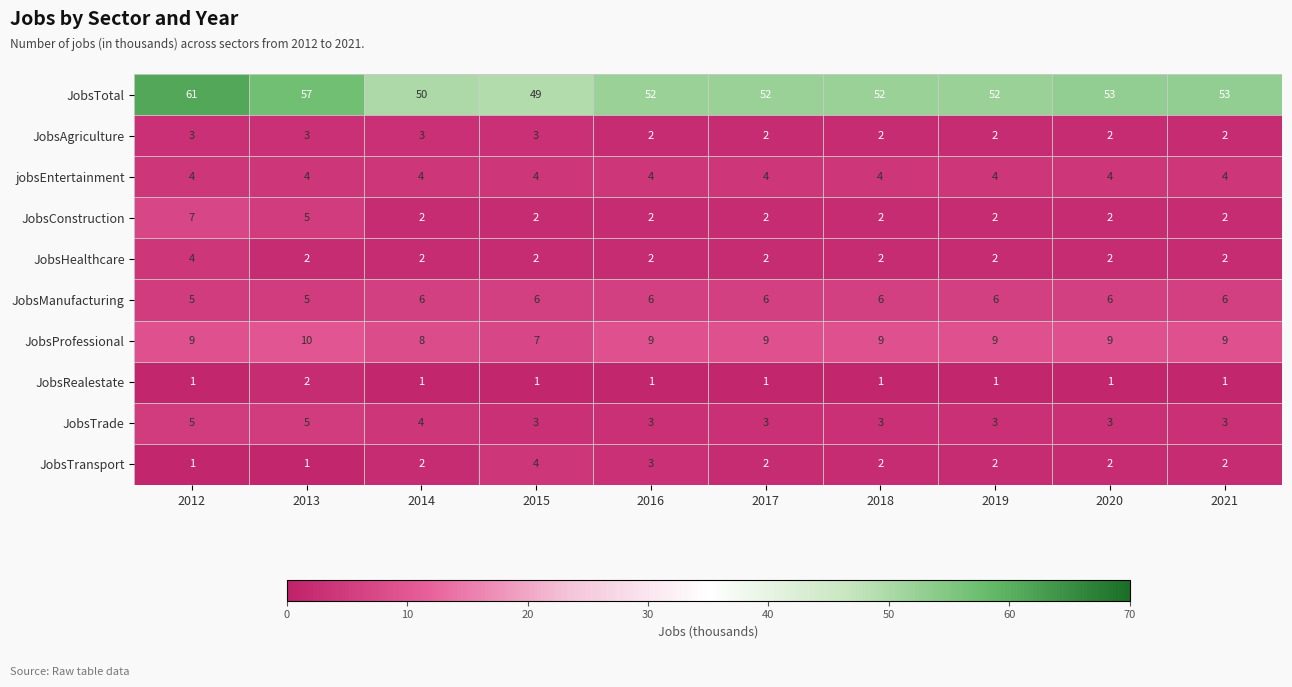

What is the maximum value for JobsHealthcare?

4